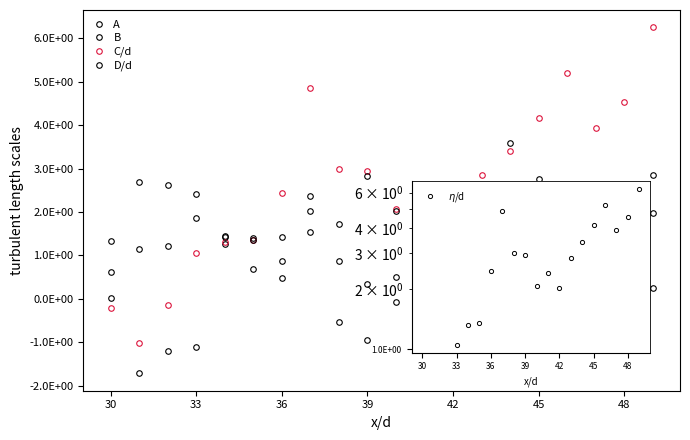

True or false: C/d has more than 1 points higher than both neighbors.

True